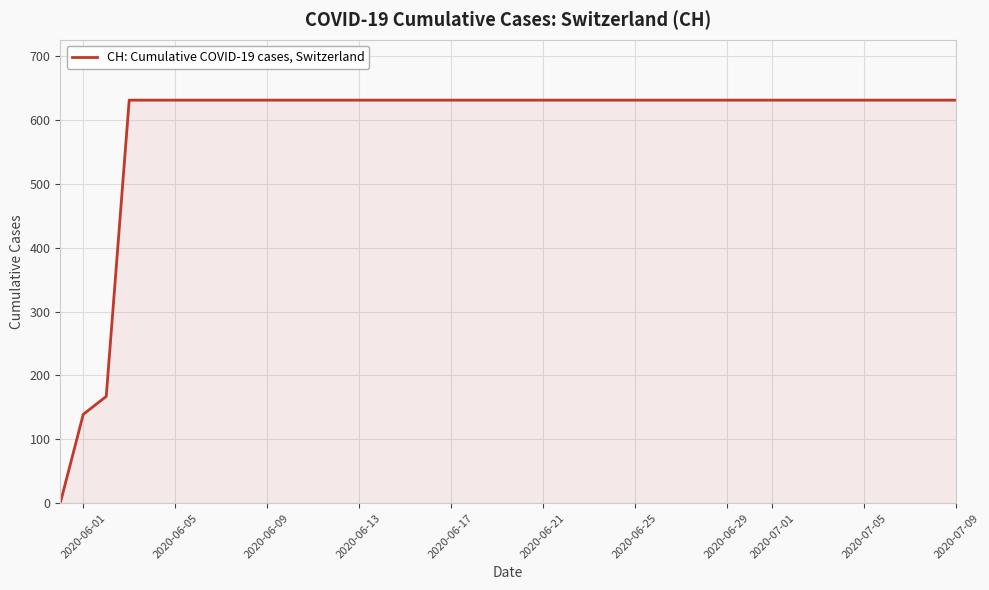

What is the maximum value shown in the chart?

631